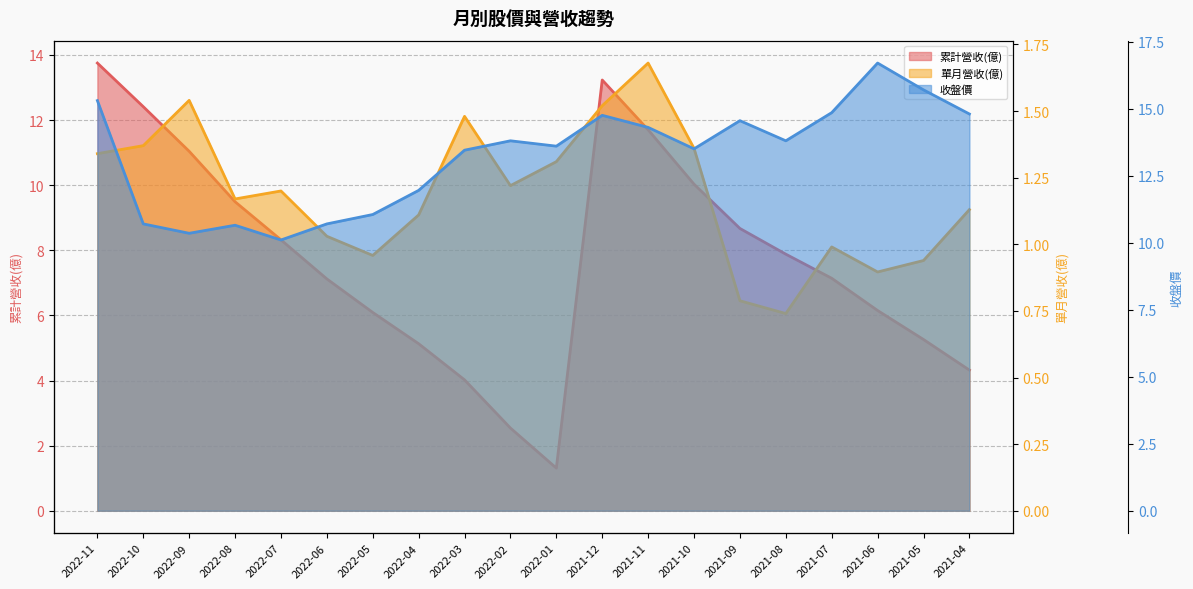

What position from the left is 2021-06?

18